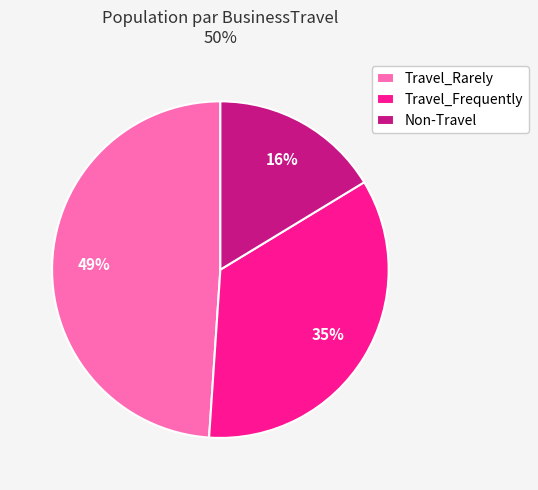

Is the sum of Travel_Rarely and Travel_Frequently greater than half?

Yes